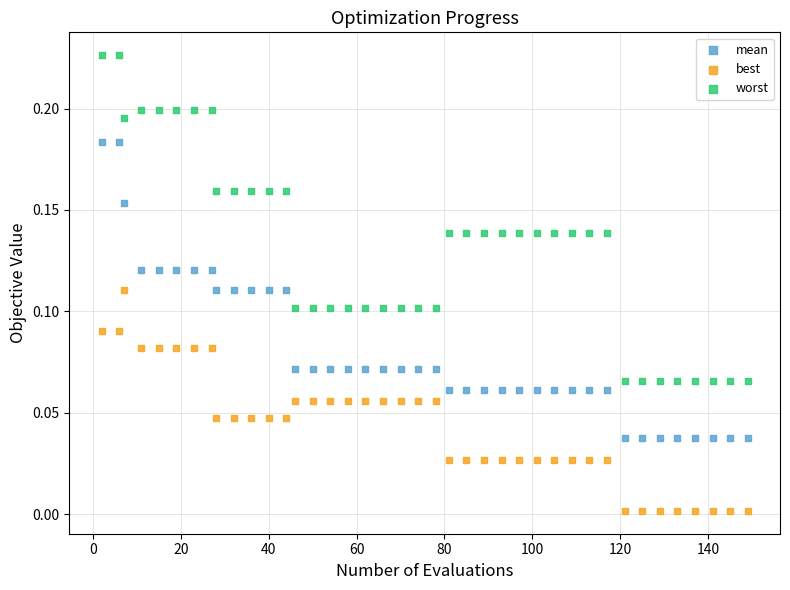

Which series reaches the minimum Y coordinate?

best